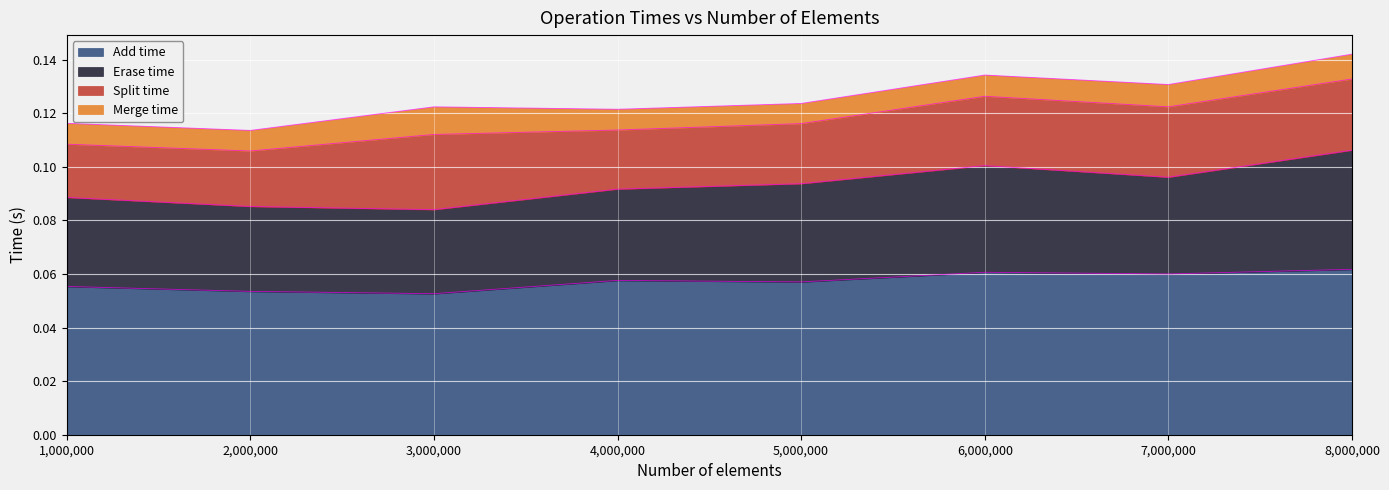

True or false: Erase time and Add time cross at least once.

False